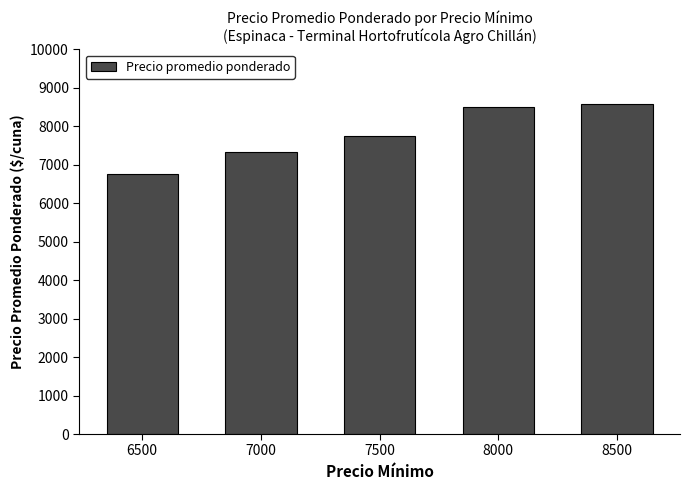

What is the difference between the second highest and second lowest values?

1169